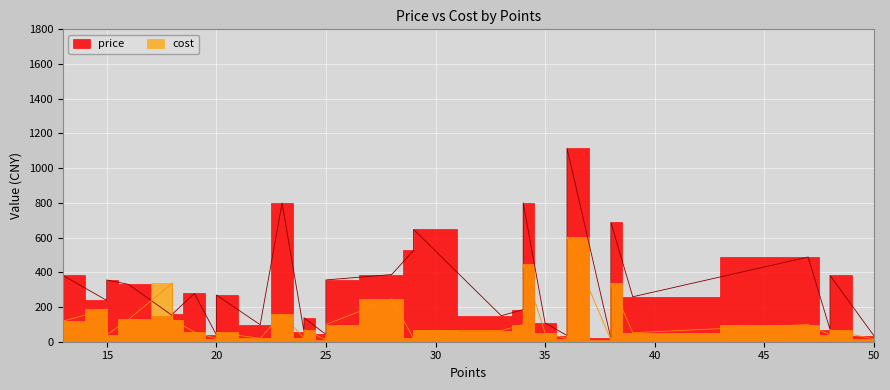

Which series has the largest total across all categories?

price